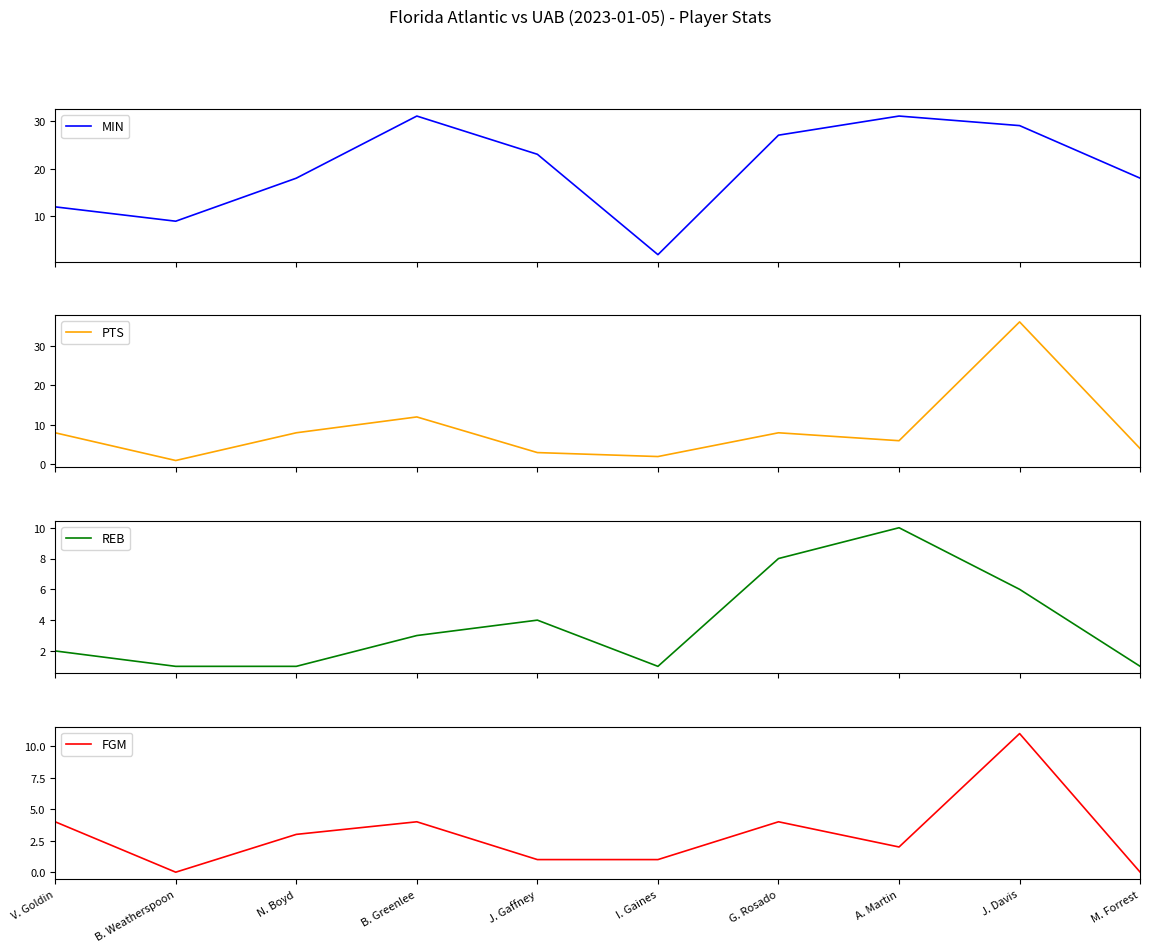

Rank the series by their maximum value, from highest to lowest.

PTS, MIN, FGM, REB